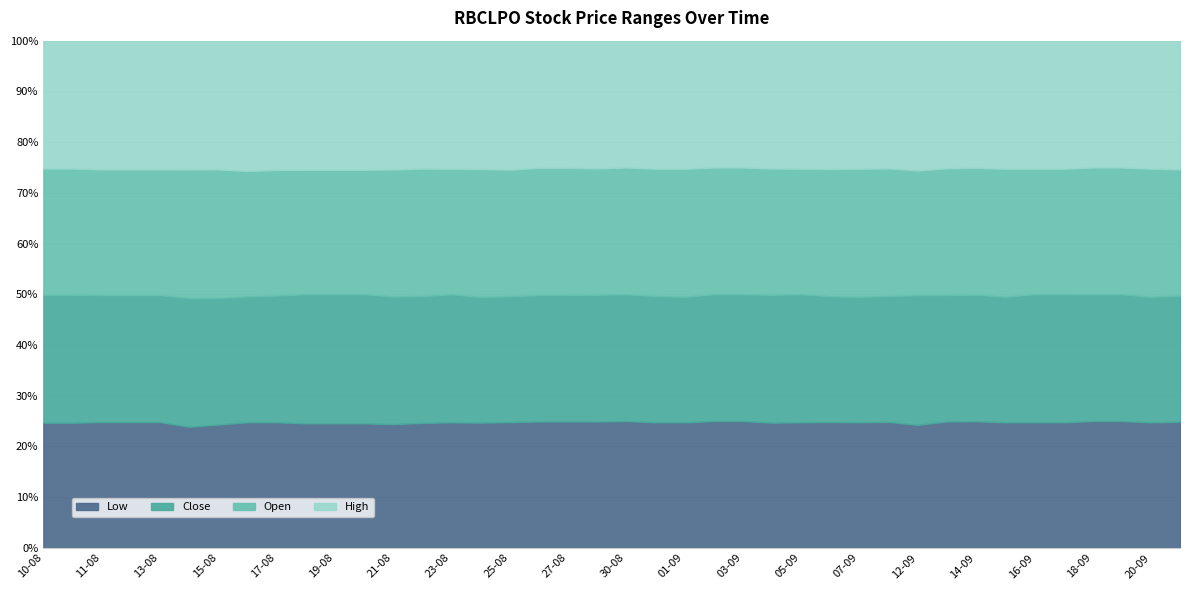

After their last crossing, which series has the higher values: Close or Open?

Open